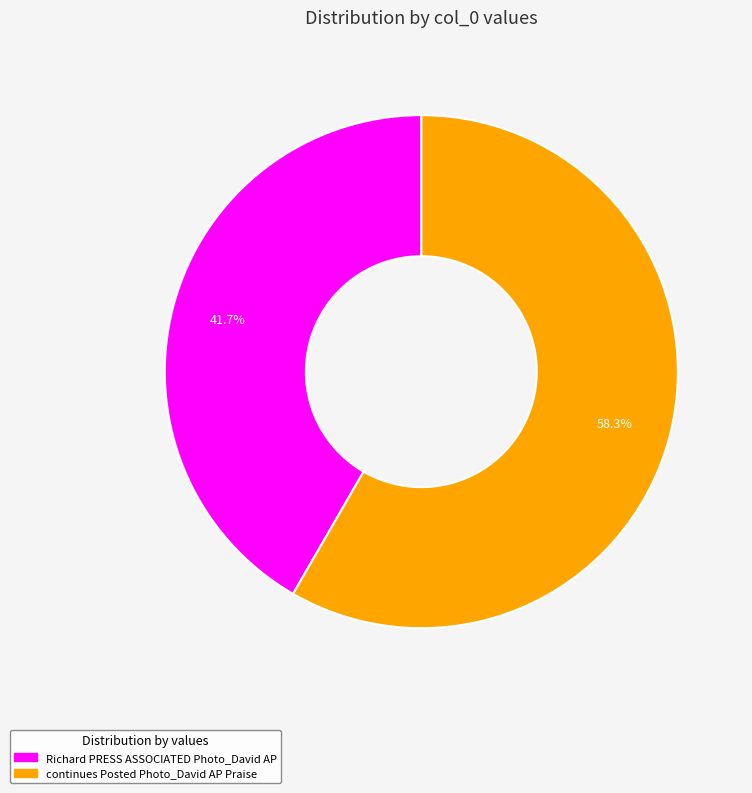

How many slices are in this pie chart?

2